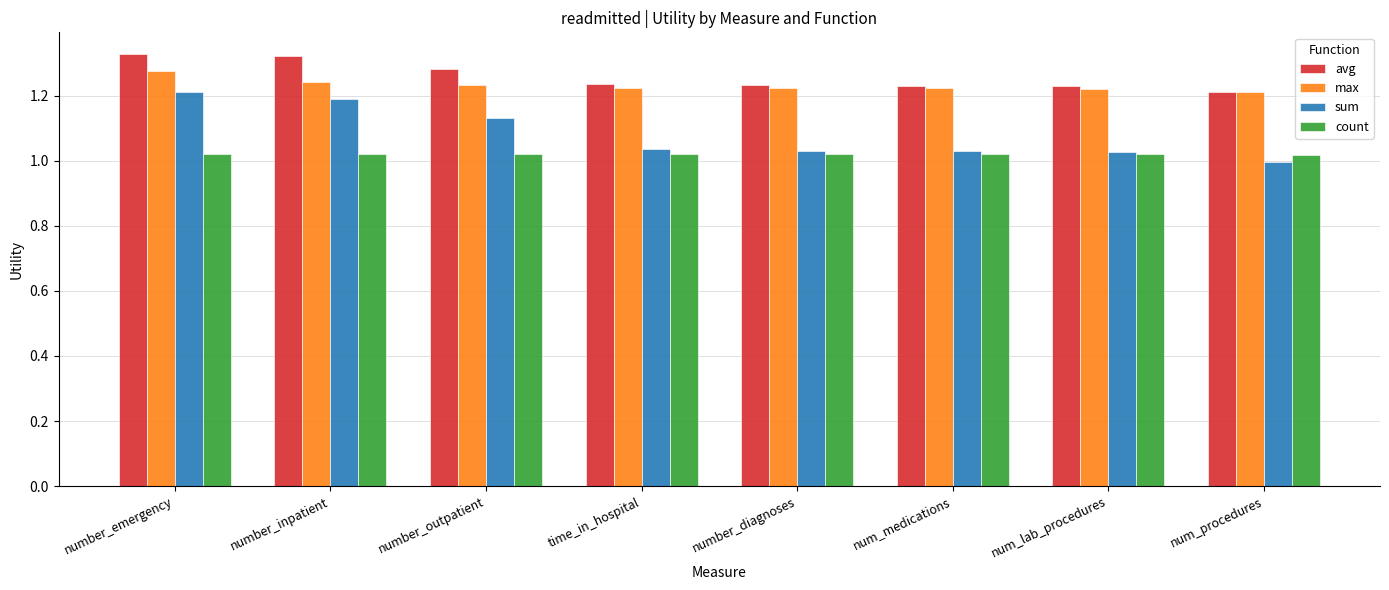

What are all the series names shown in the legend?

avg, max, sum, count